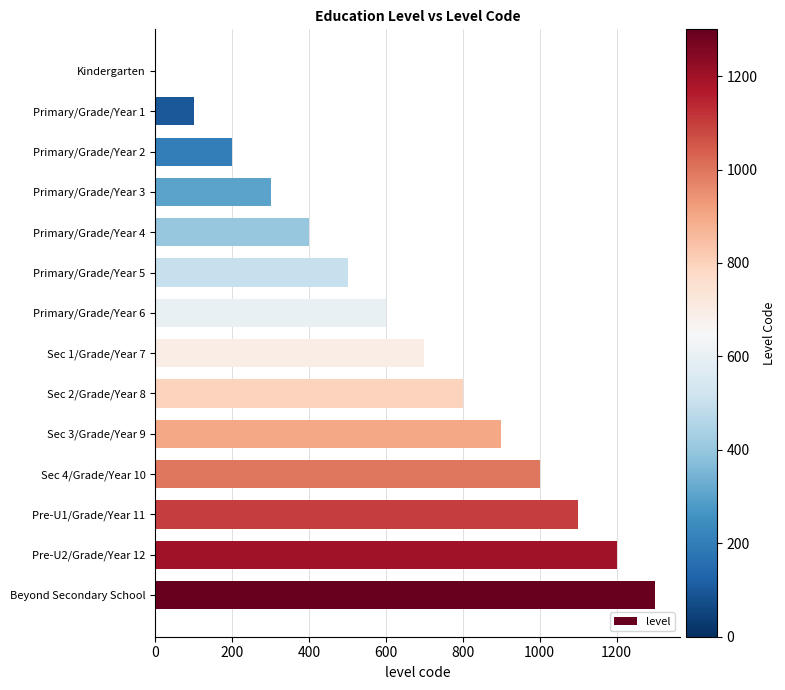

Which has a higher value, Sec 1/Grade/Year 7 or Primary/Grade/Year 2?

Sec 1/Grade/Year 7